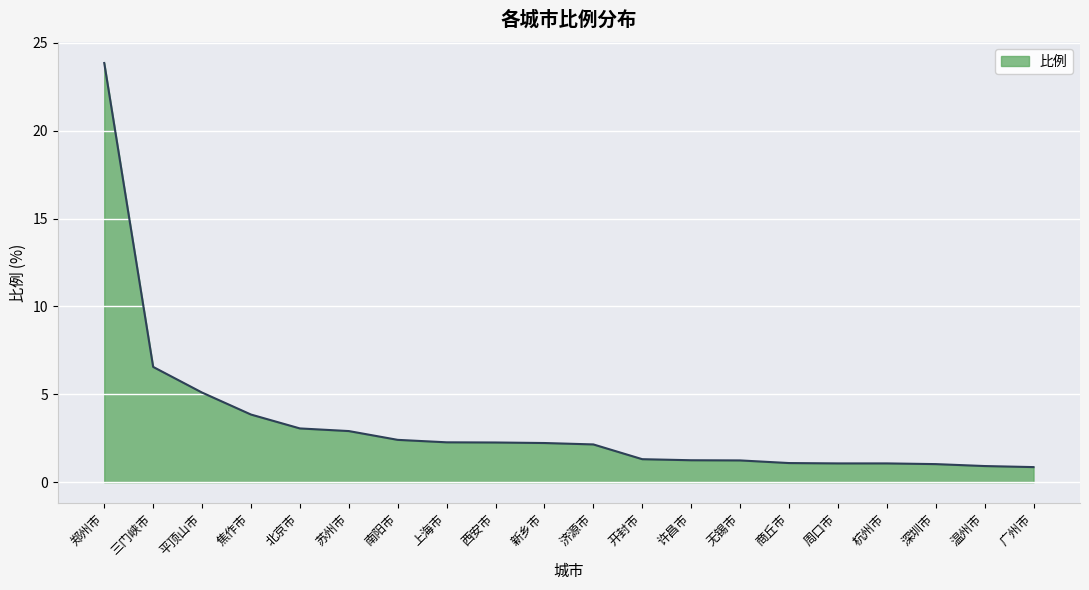

Which has a higher value, 焦作市 or 郑州市?

郑州市